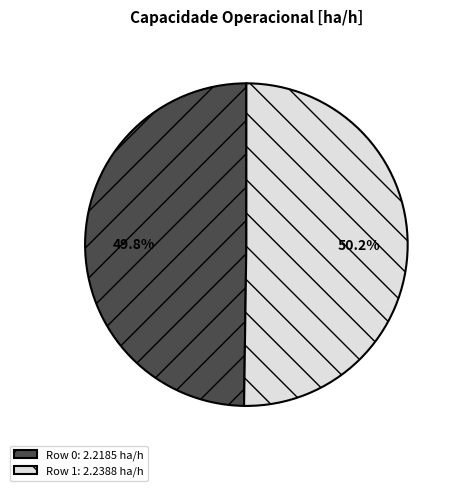

Does any single category account for the majority?

Yes